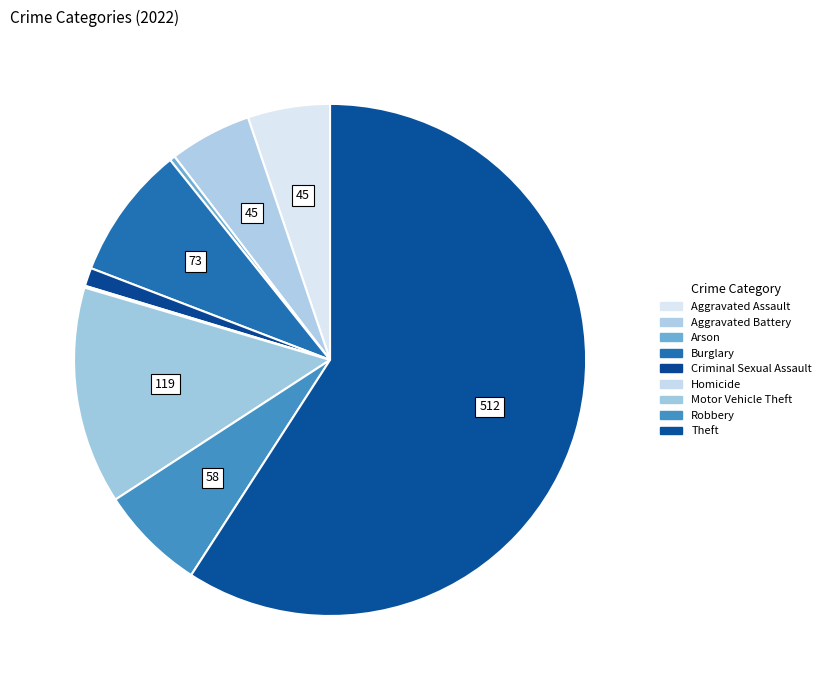

To the nearest percent, what is the combined percentage of Arson and Burglary?

9%